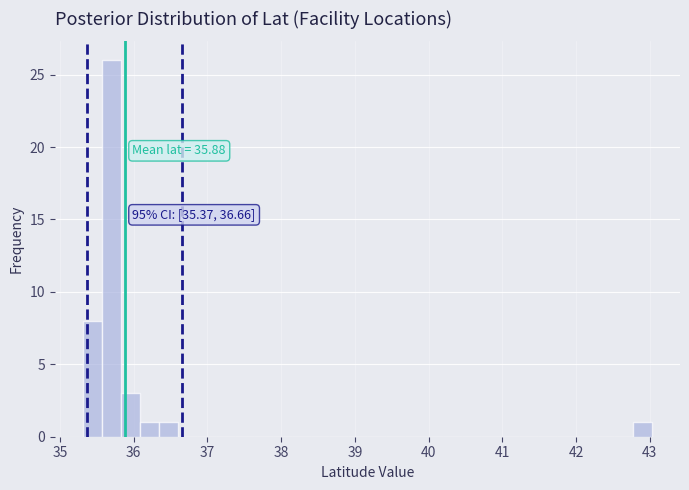

Around what value on the x-axis is the tallest bar? Give the approximate position of its centre, as read against the axis.

35.7